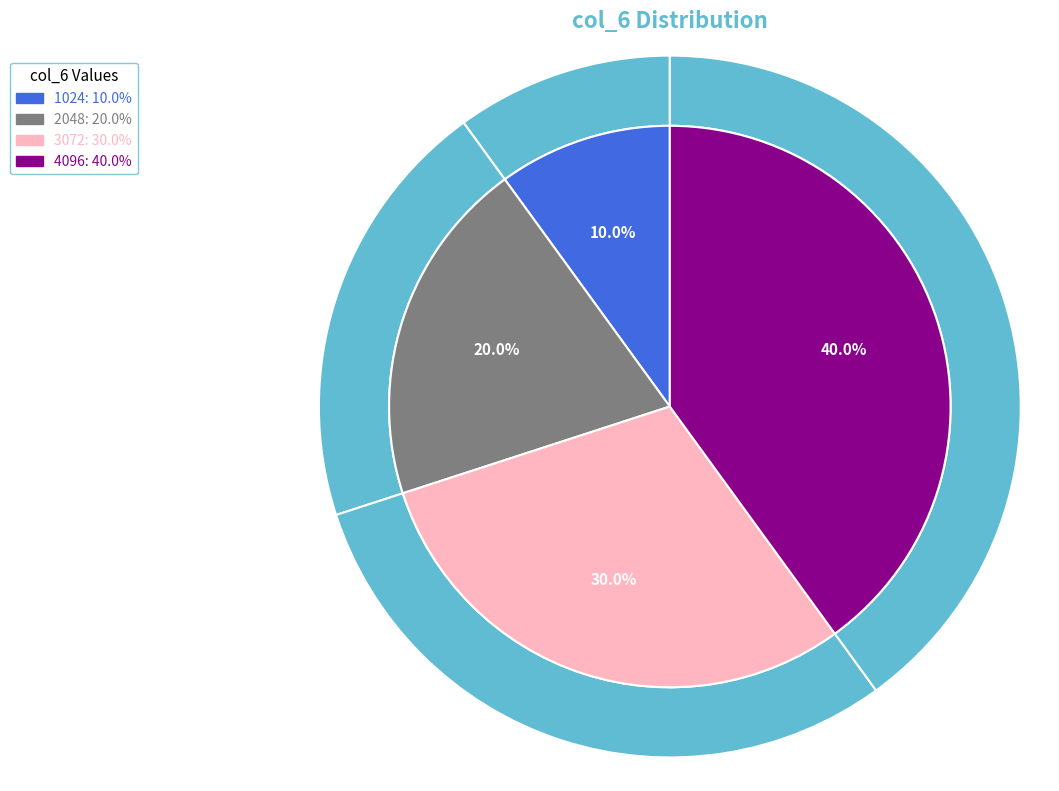

How many segments does this pie chart have?

4